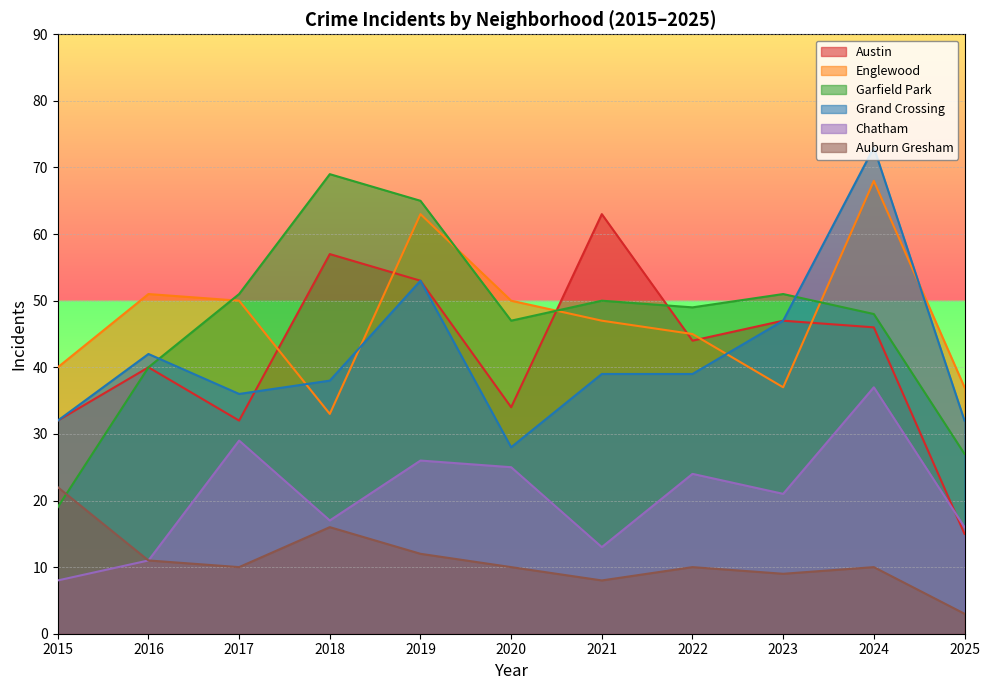

How many series are shown in this chart?

6